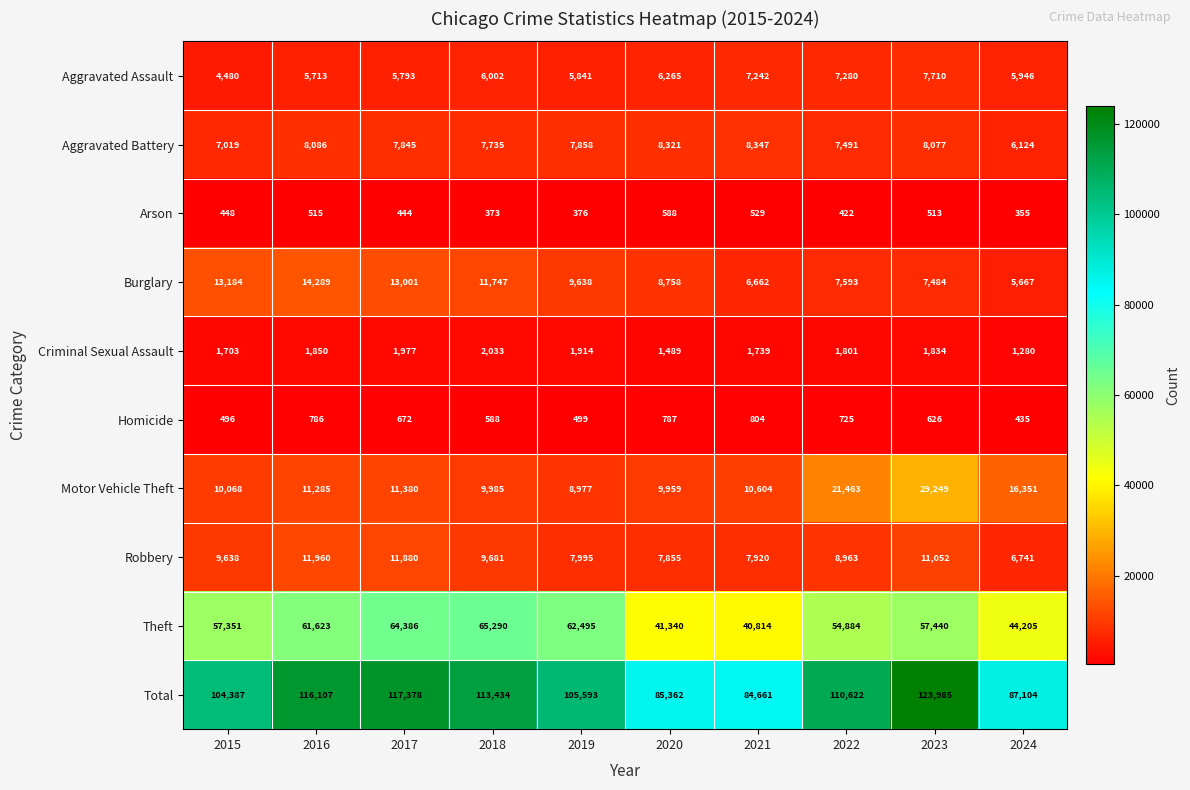

What is the spread (max minus min) of values at 2019?

105217